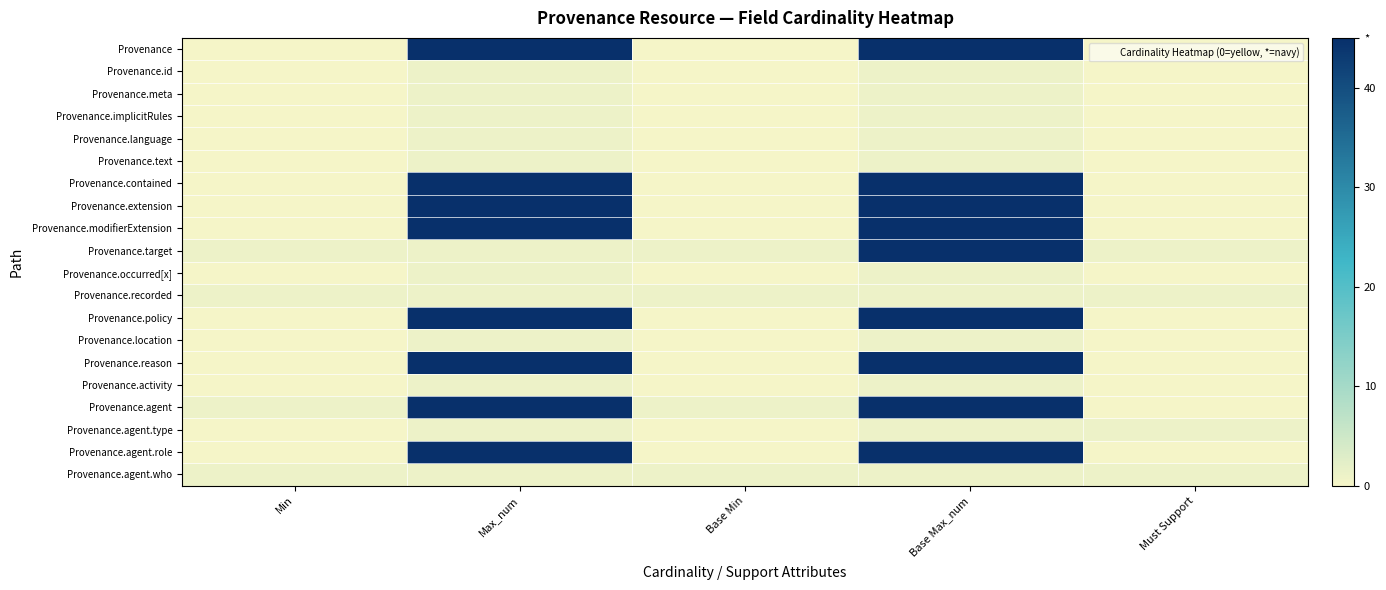

At how many categories does at least one series exceed 42?

2